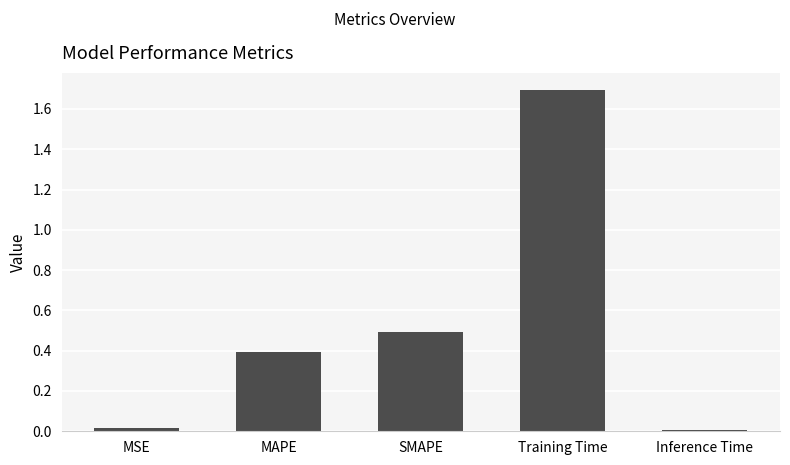

What is the maximum value shown in the chart?

1.7